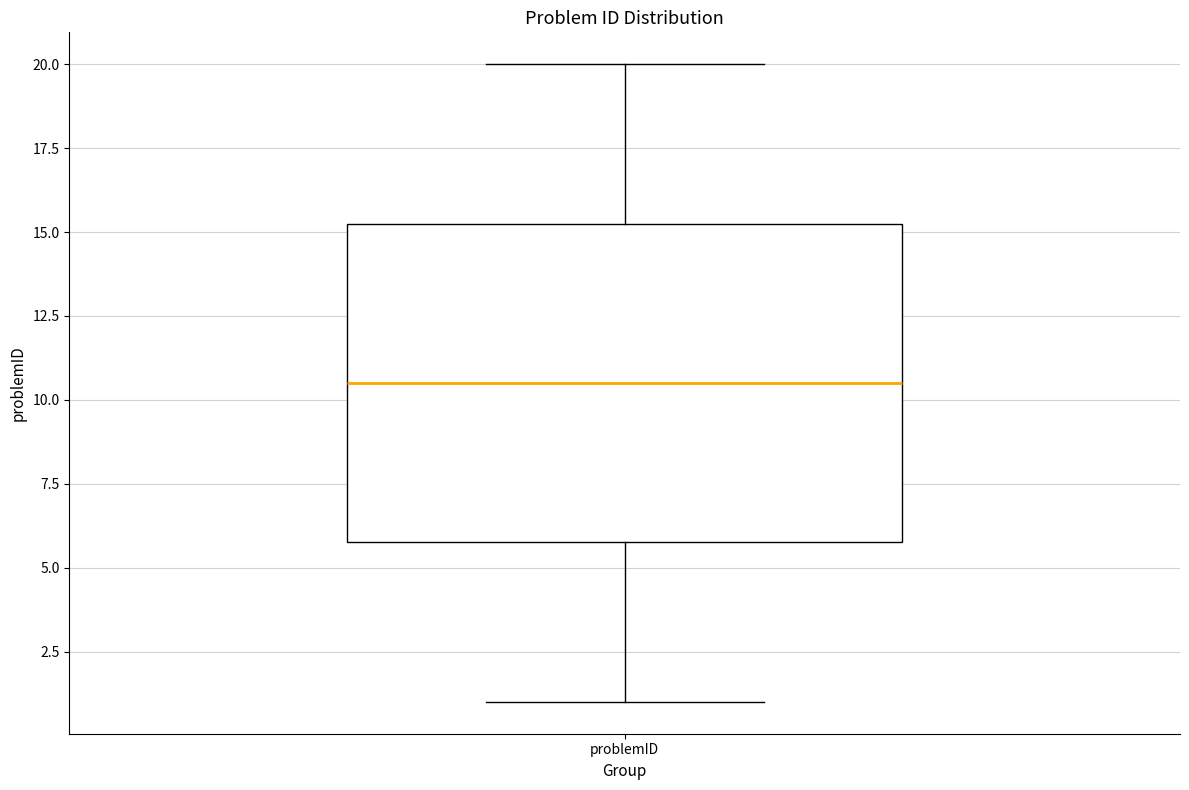

Transcribe this box plot: give where the median line is, the range the box spans, and where the two whiskers end, as read against the y-axis. The values are not printed on the chart, so give them approximately, as read against the axis.

median 10.5, box 6.0 to 15.5, whiskers 1.0 to 20.0